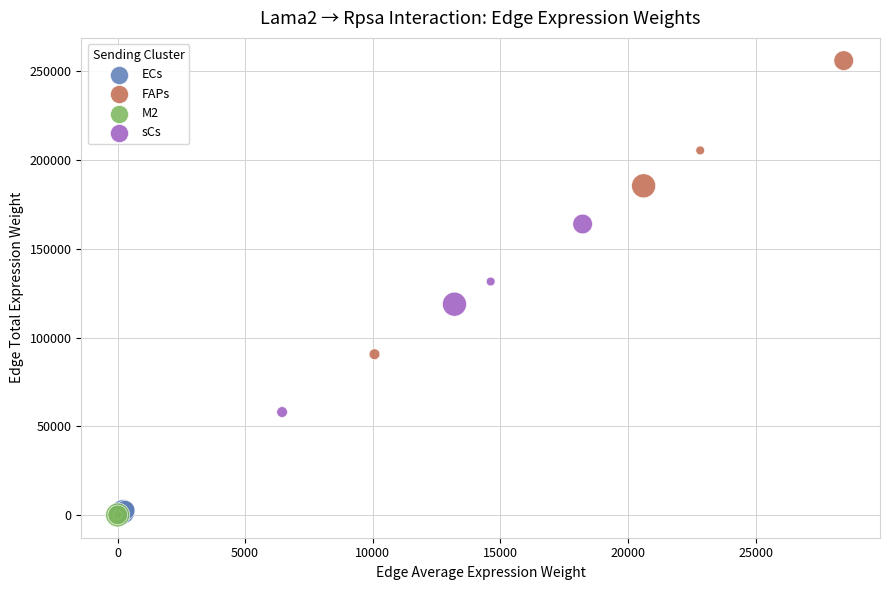

Which series contains the highest Y value?

FAPs